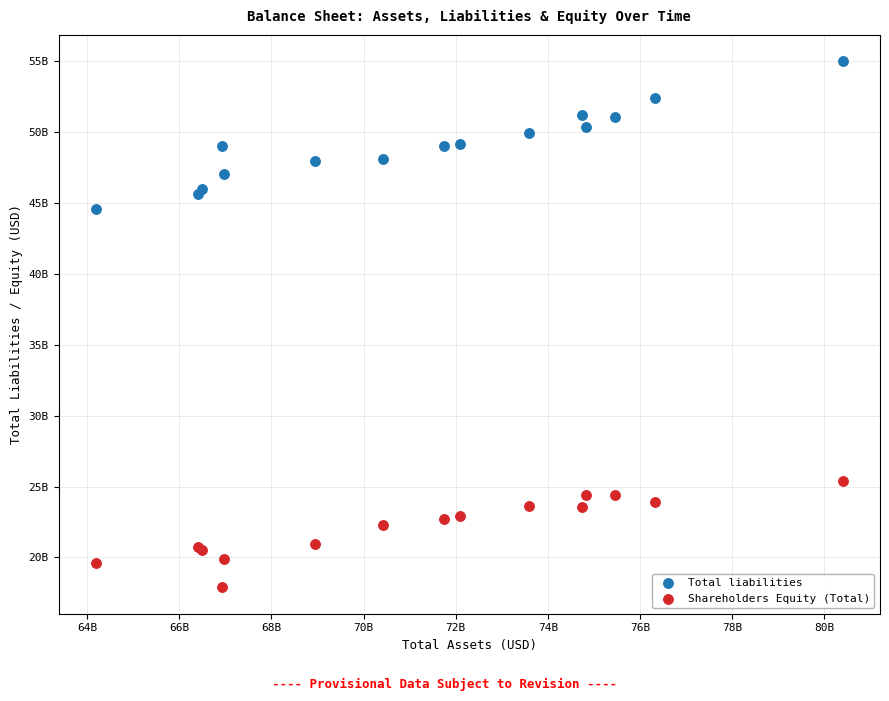

What are all the series names shown in the legend?

Total liabilities, Shareholders Equity (Total)